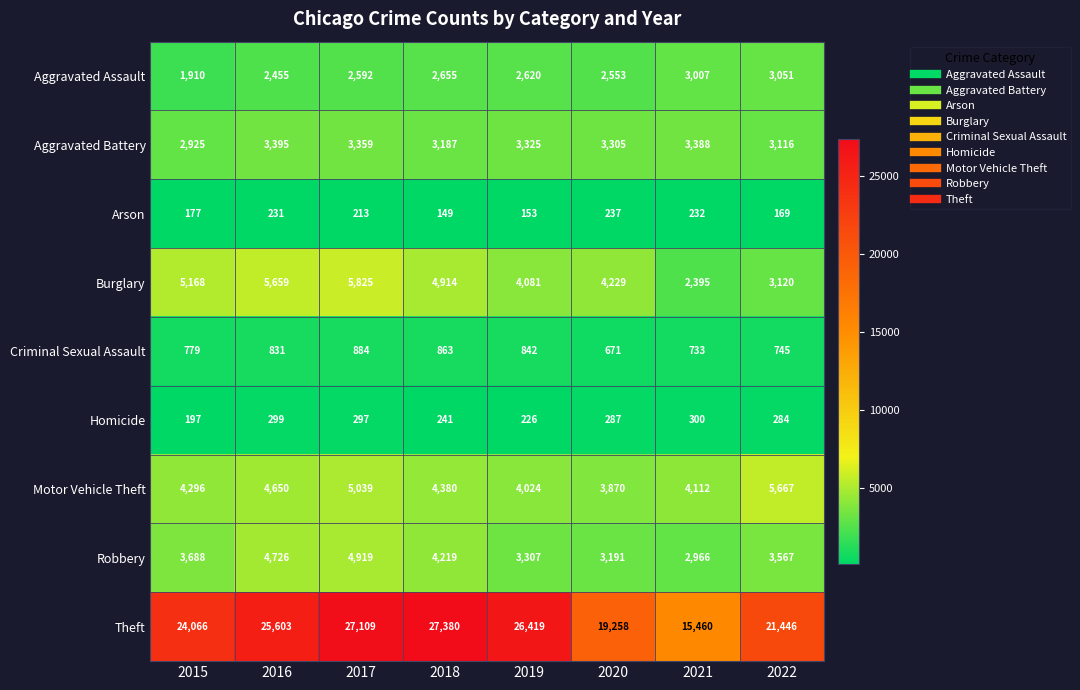

Which series has the largest range (max minus min)?

Theft